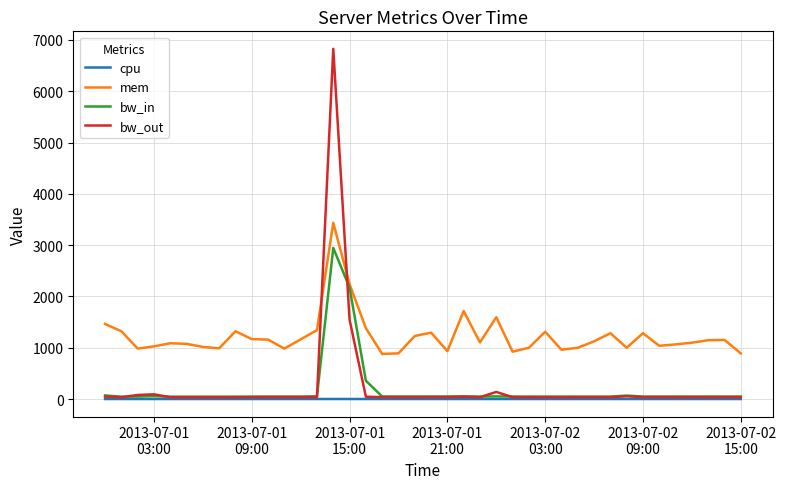

Which series has the largest total across all categories?

mem